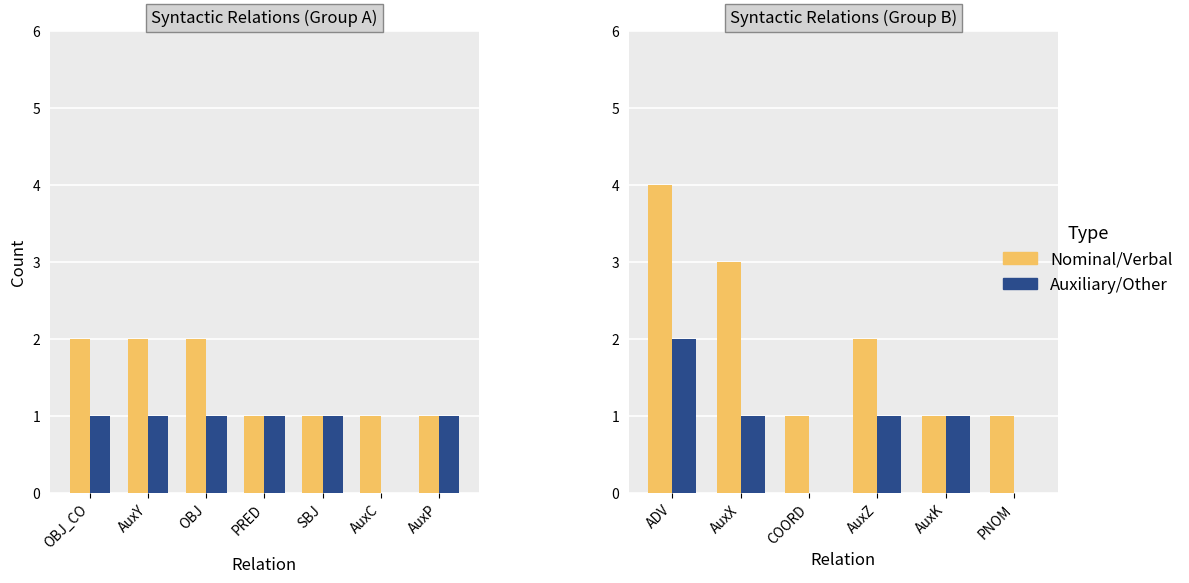

What are all the series names shown in the legend?

Nominal/Verbal, Auxiliary/Other